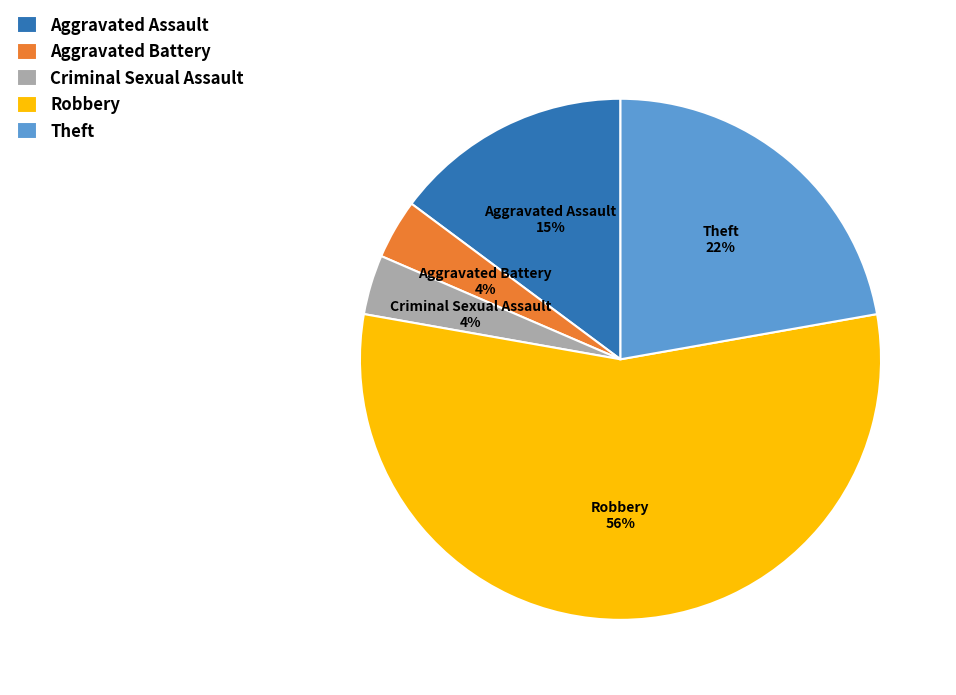

To the nearest percent, what is the average slice percentage?

20%